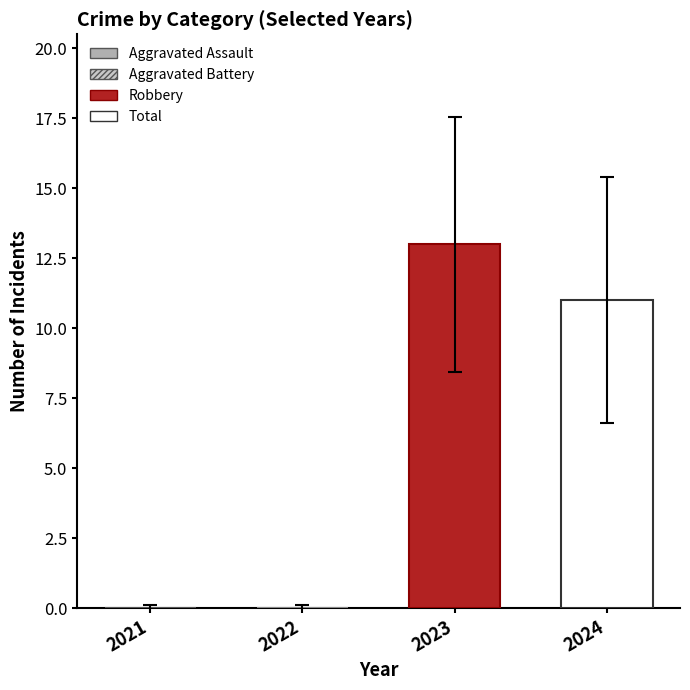

What is the minimum value for Robbery?

13